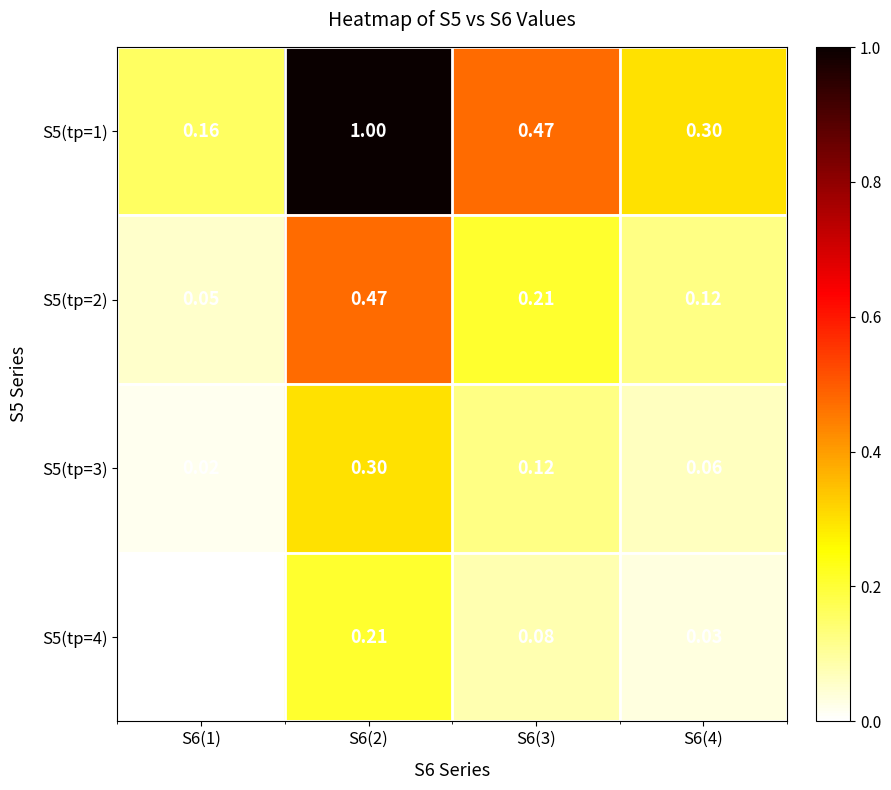

How many series are shown in this chart?

4